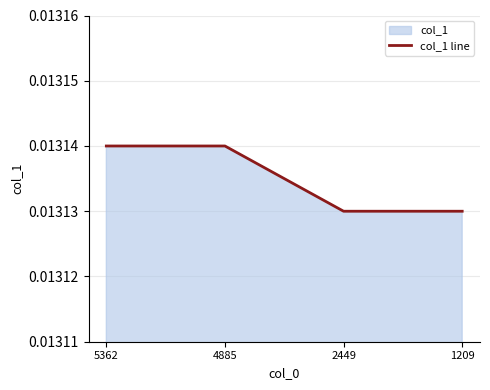

Is it true that the value at 2449 is 0.0?

True